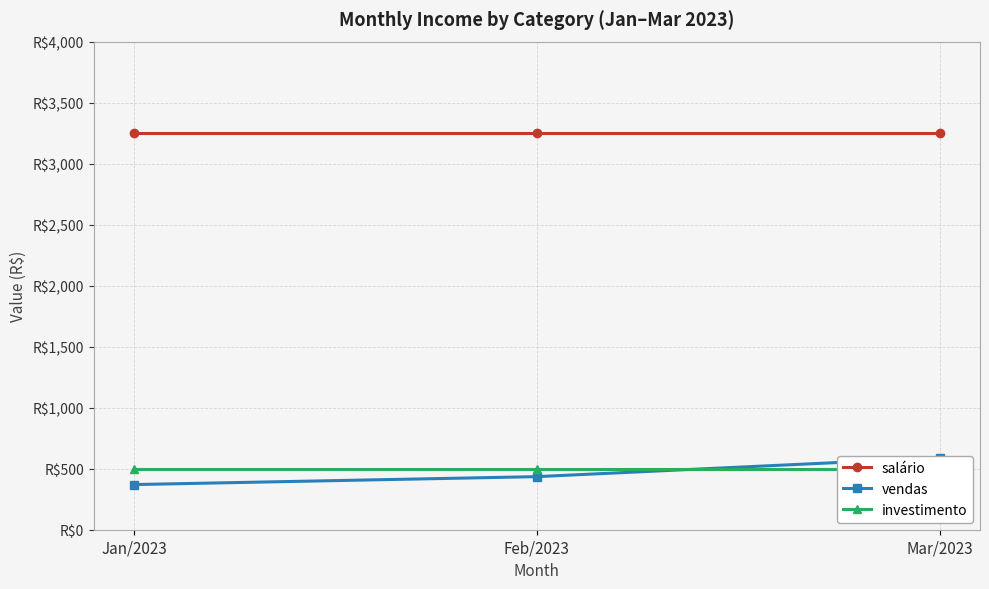

What is the average value of the salário series?

3250